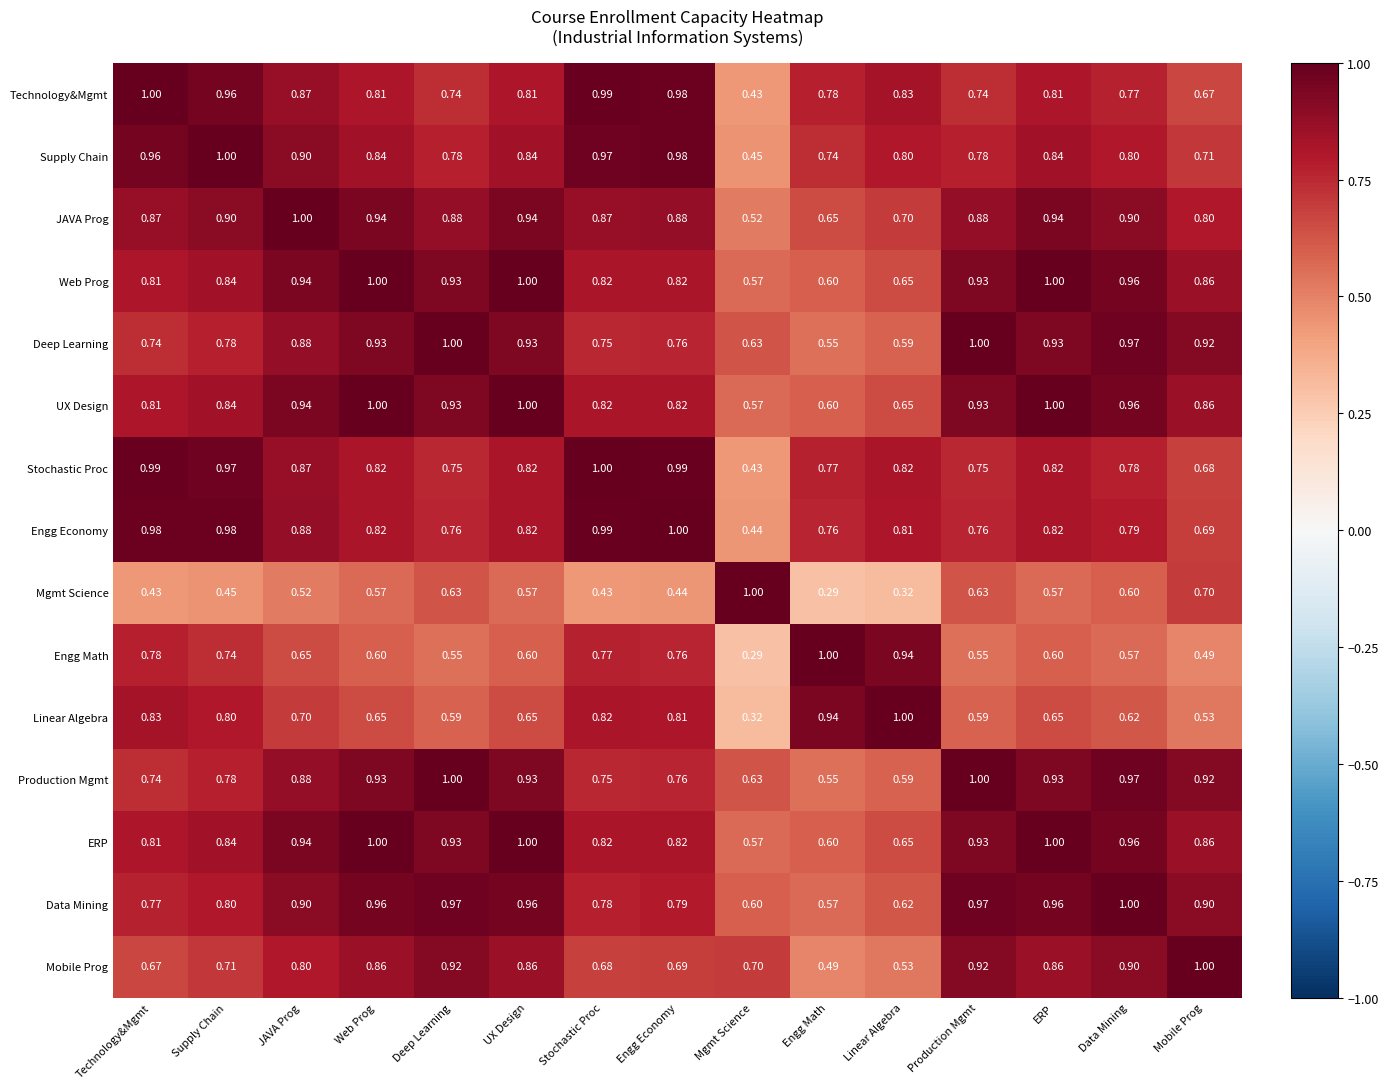

Where is Data Mining nearest to the value 0?

Engg Math